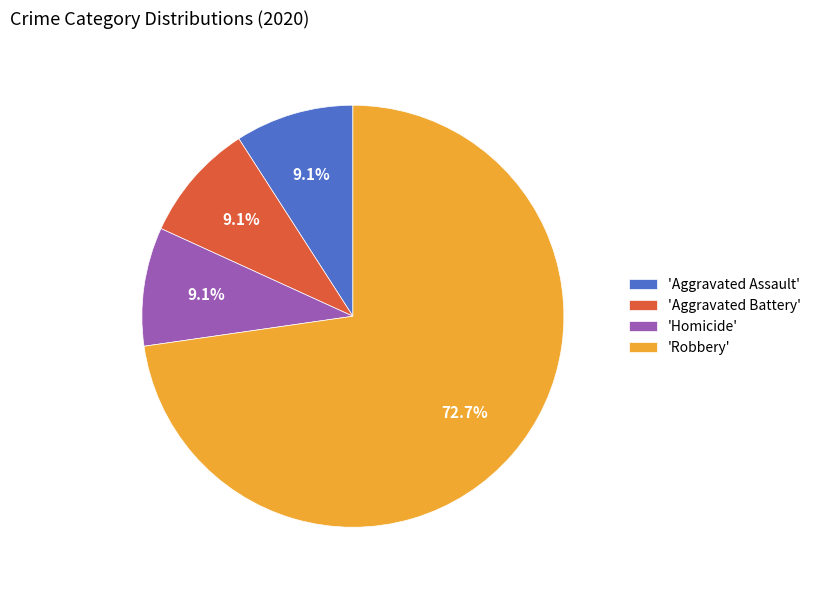

Which slice represents more than half of the pie?

'Robbery'